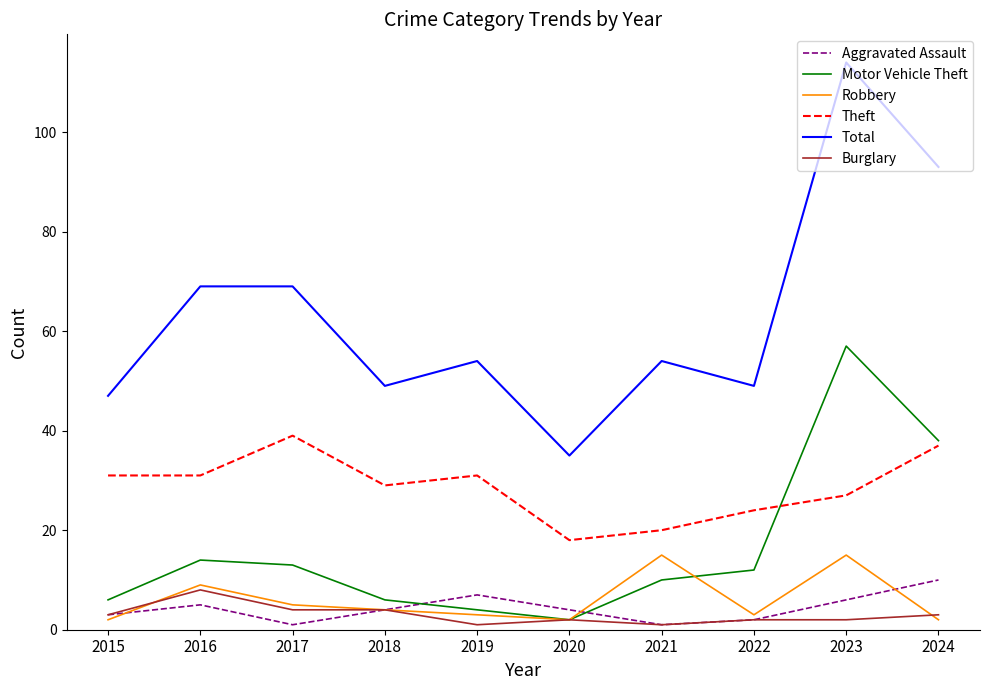

Is this an area chart (filled region under the line)?

No